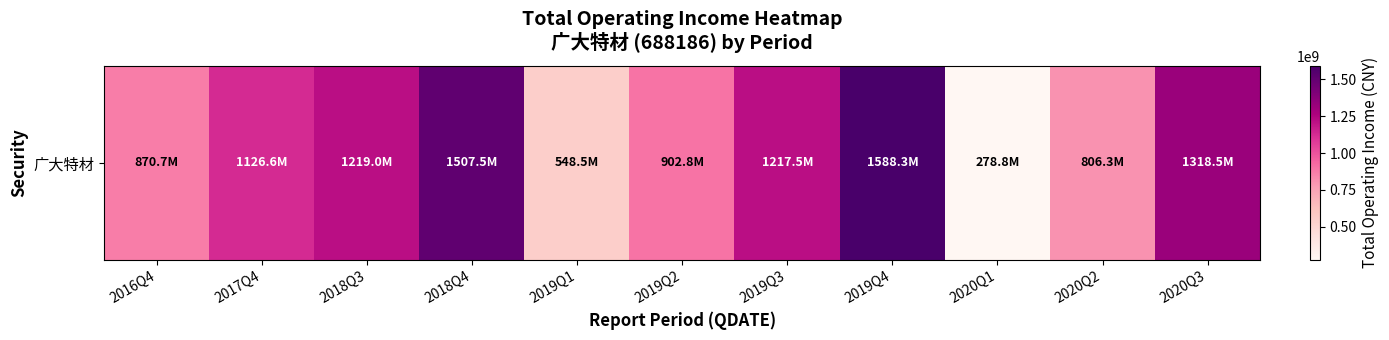

What is the difference between the second highest and minimum values?

1228628667.5